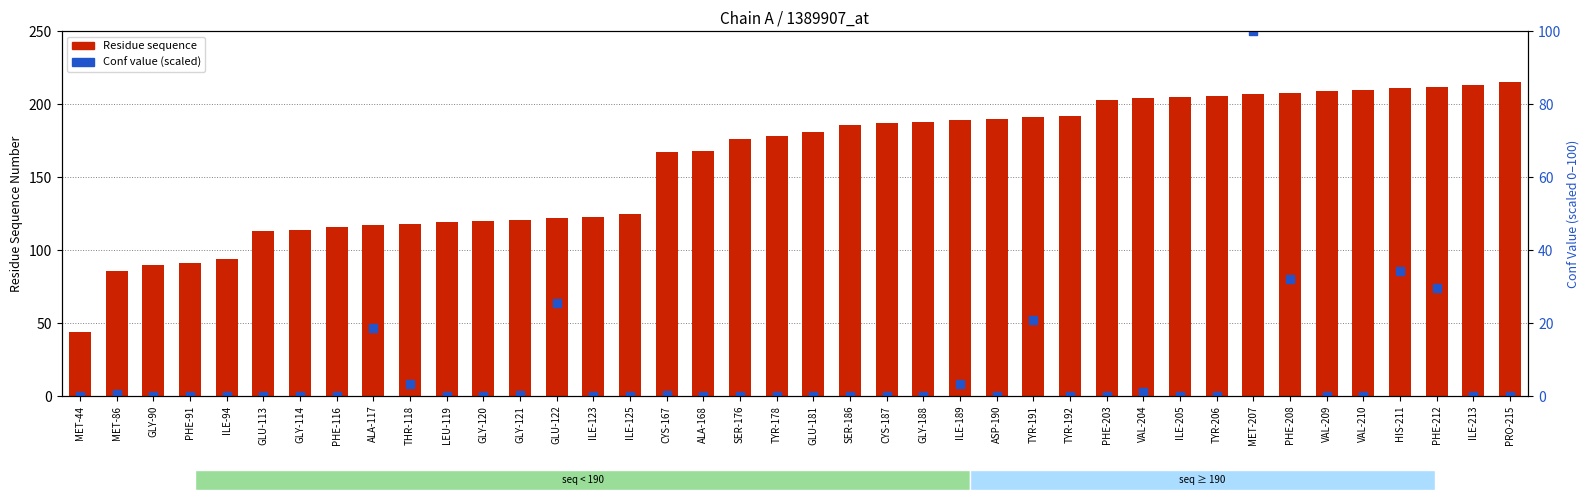

Which series has the widest spread of Y values?

Residue sequence